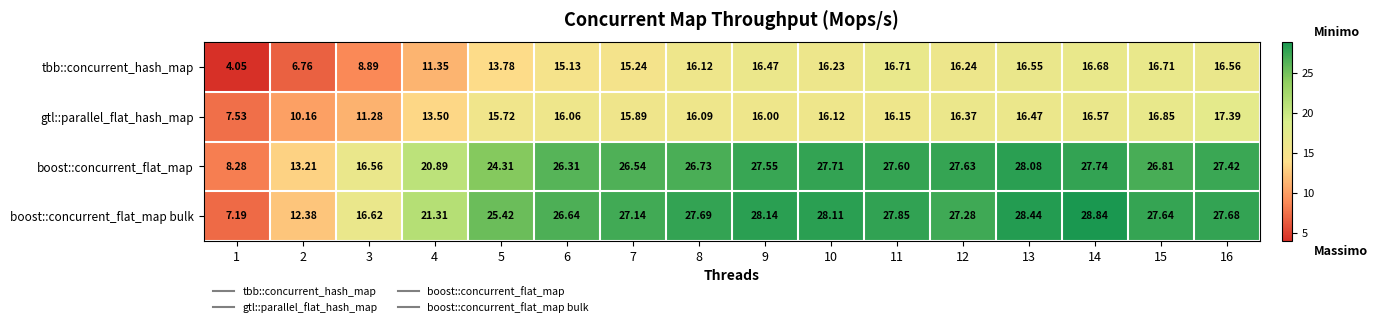

Is the value of boost::concurrent_flat_map bulk at 7 greater than the value of boost::concurrent_flat_map at 3?

Yes